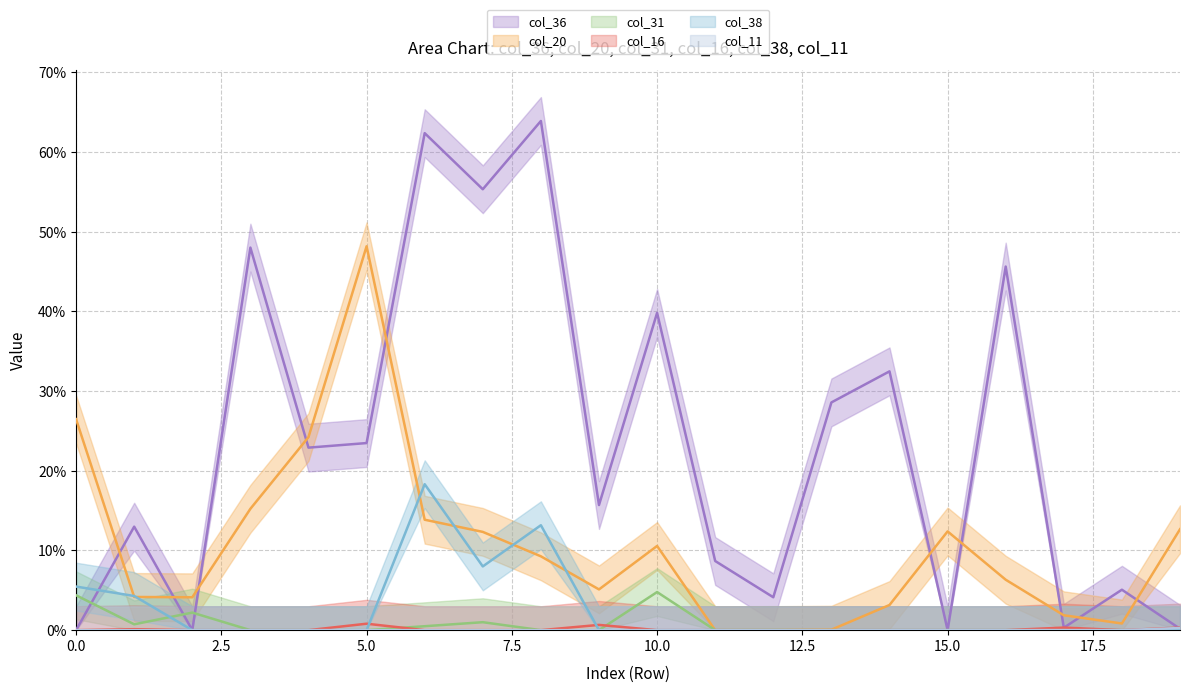

At how many categories does at least one series exceed 0?

20